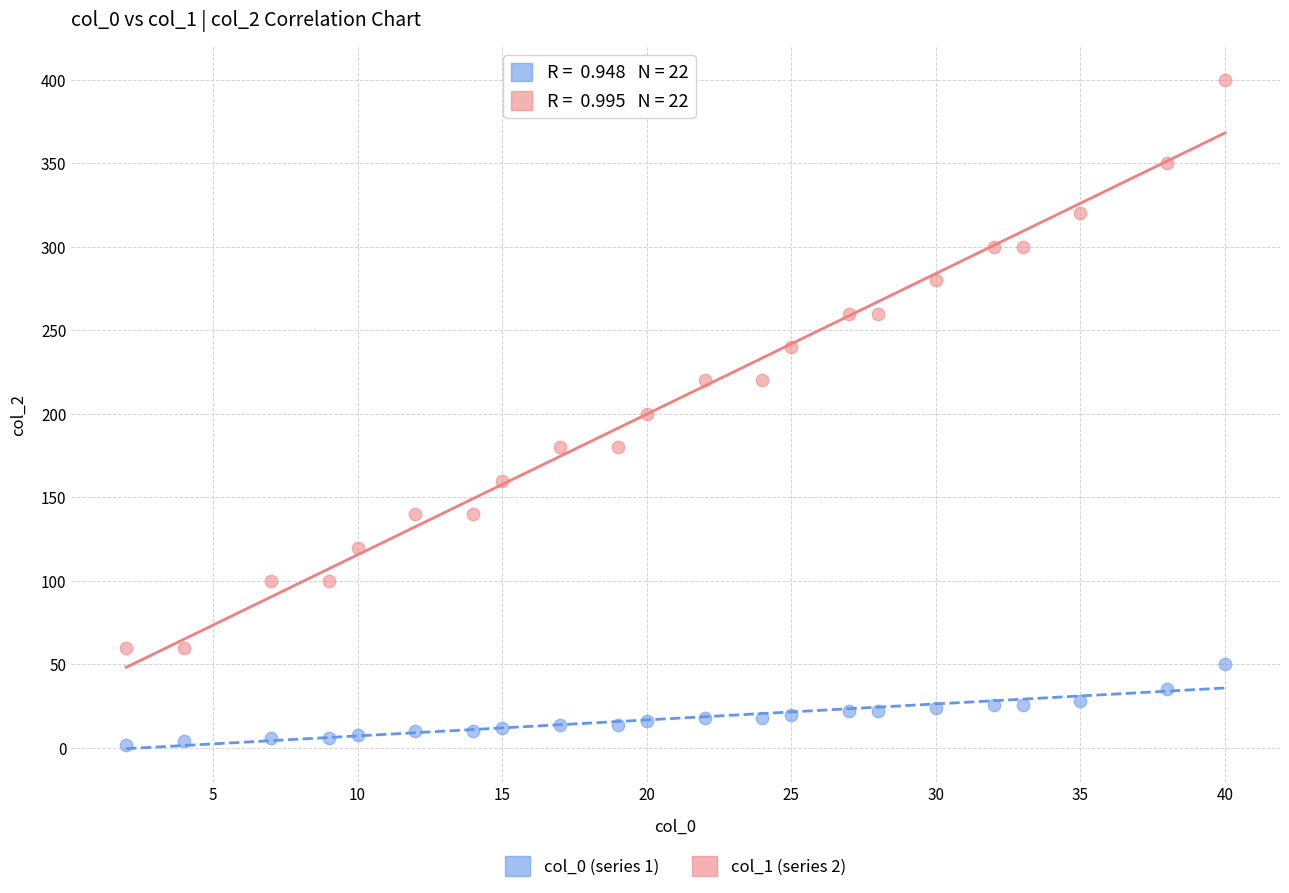

Across all data points, what is the range of X values (max minus min)?

38